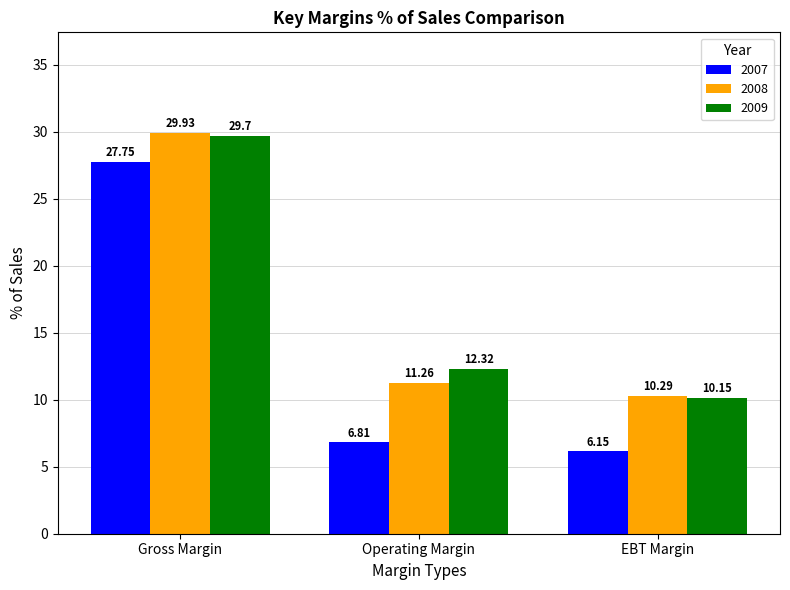

How many data points does each series have?

3